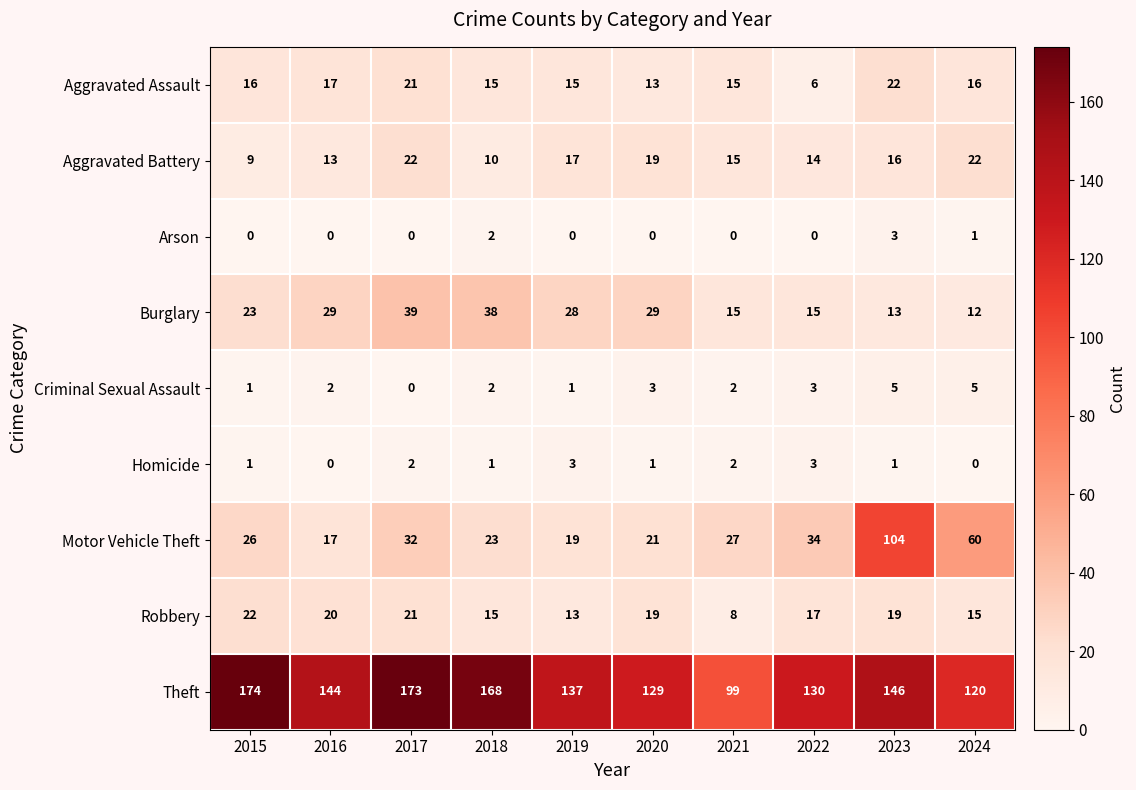

At which label does Burglary reach its minimum?

2024